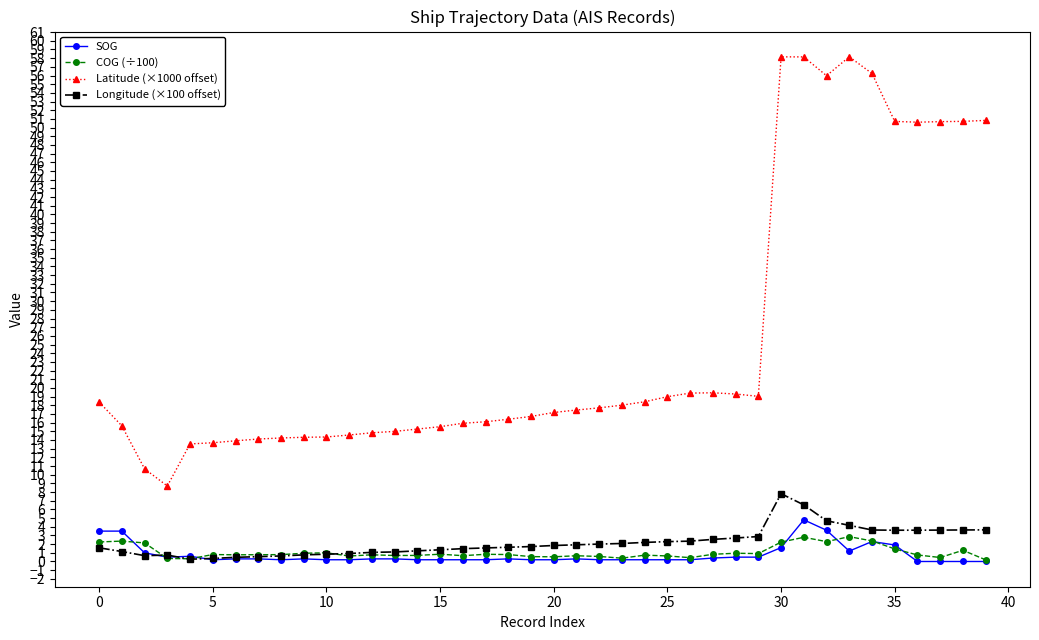

What is the value of the Longitude (×100 offset) point at the 25th from the left?

2.2